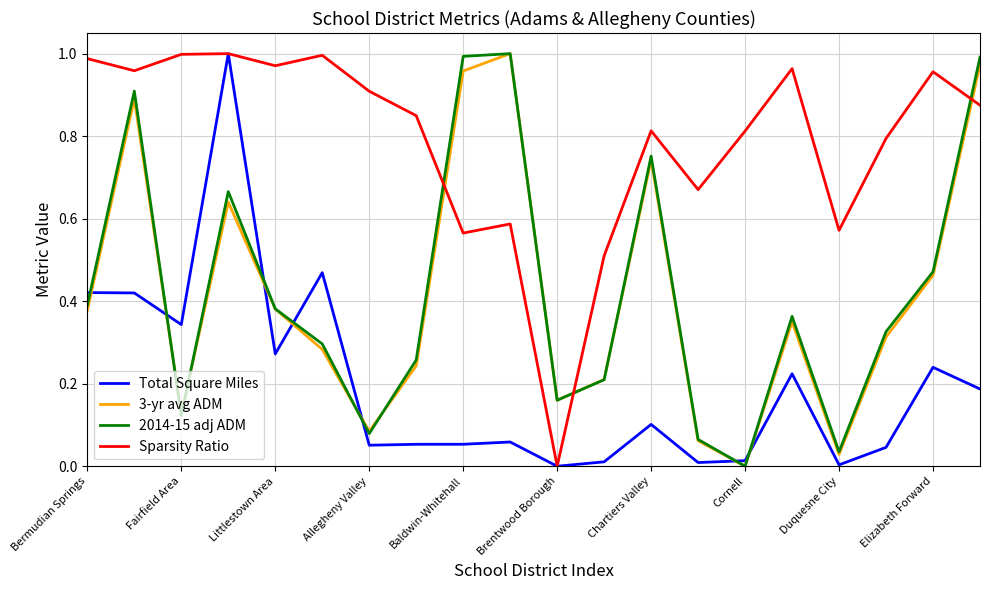

How many times do Sparsity Ratio and 2014-15 adj ADM cross each other?

3